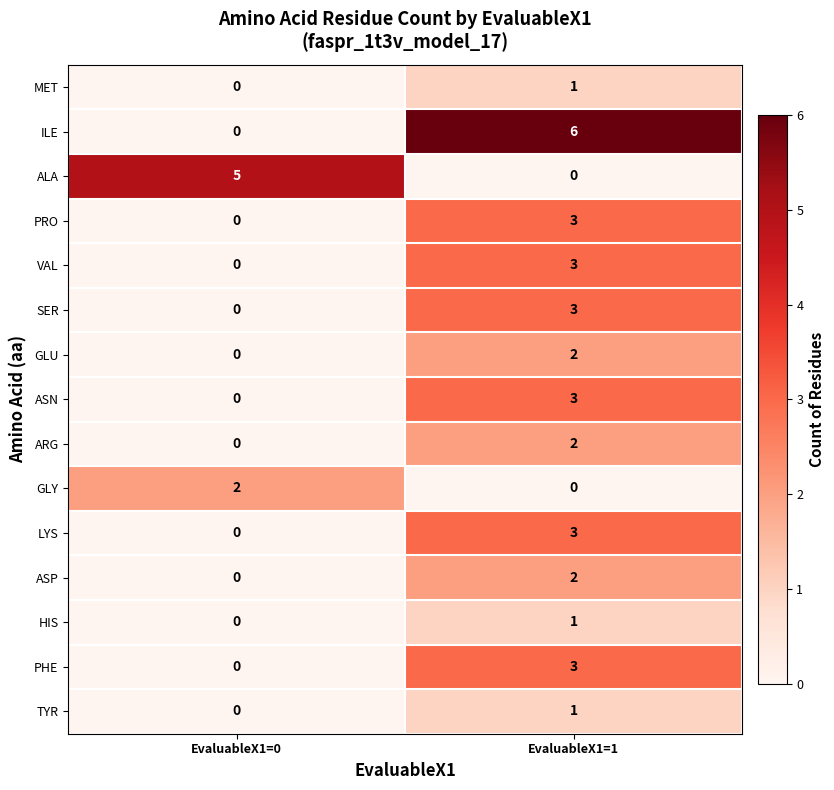

What is the total value across all series at EvaluableX1=1?

33